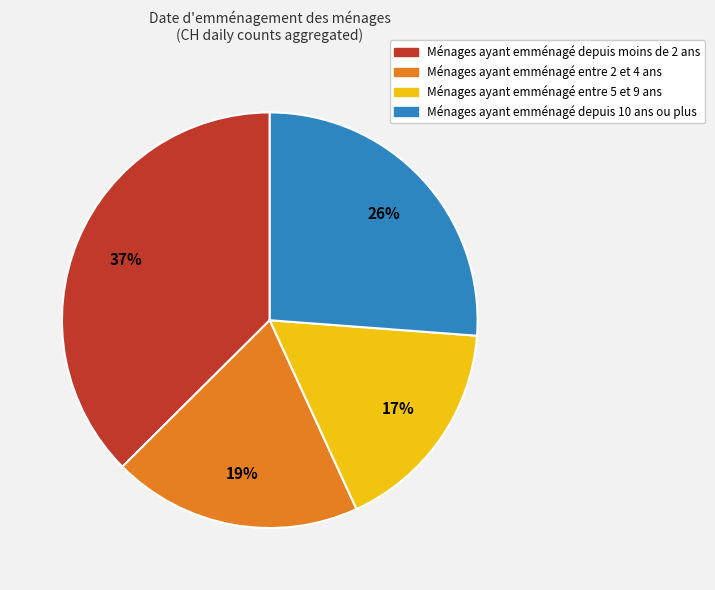

Is there any slice that represents more than half of the pie?

No